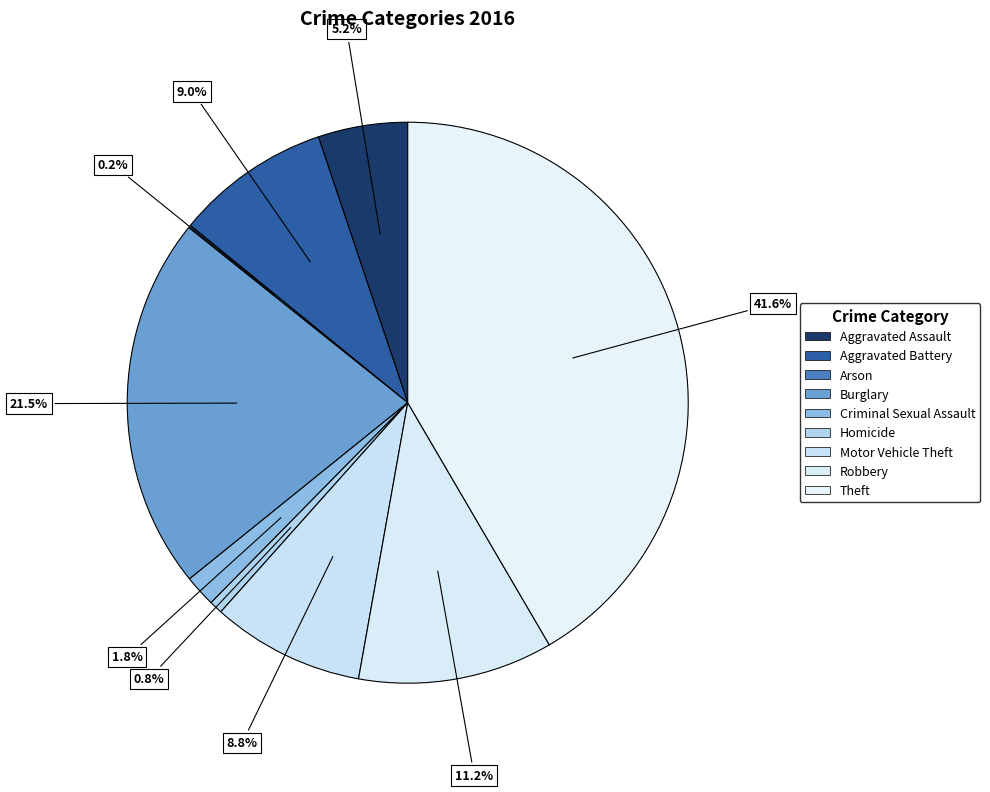

What is the smallest slice in the pie chart?

Arson